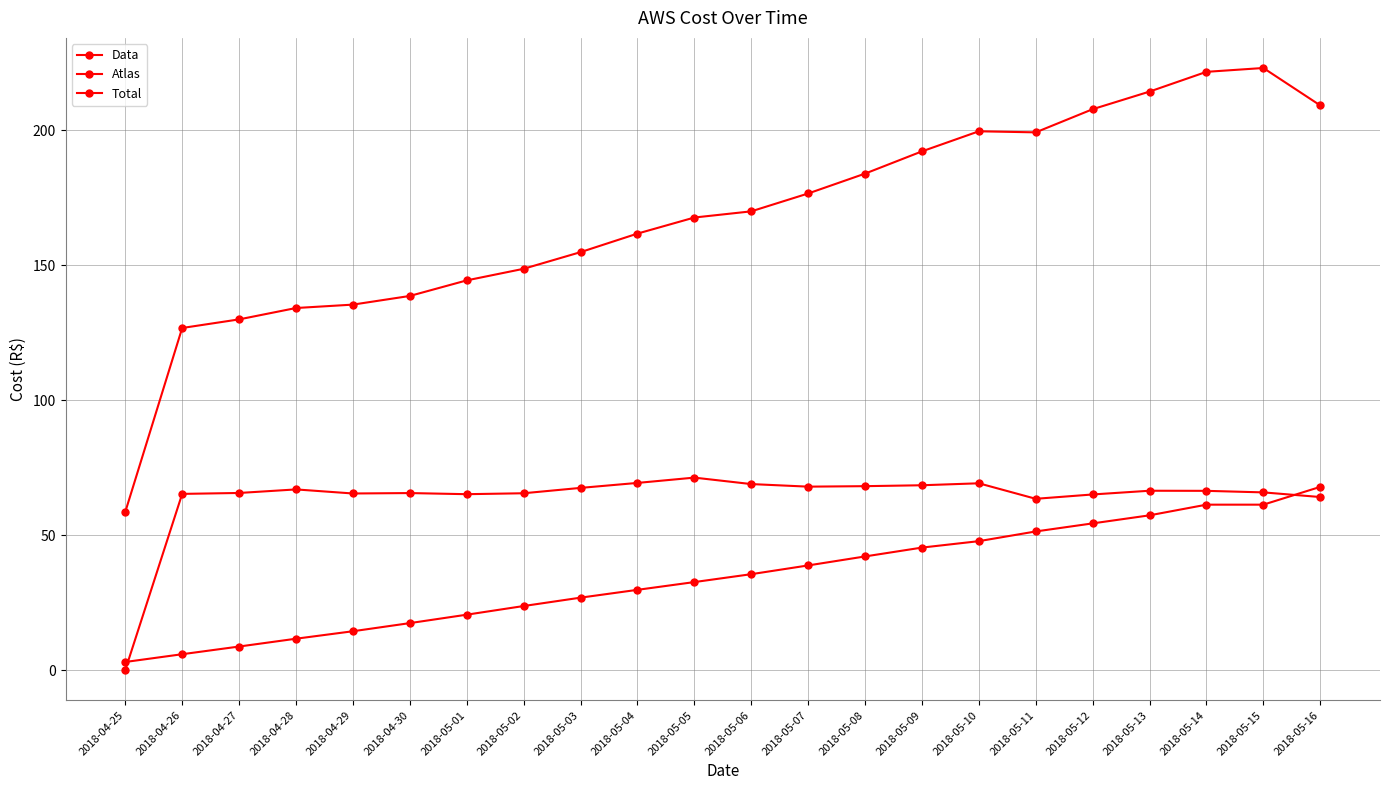

What position from the left is 2018-05-03?

9